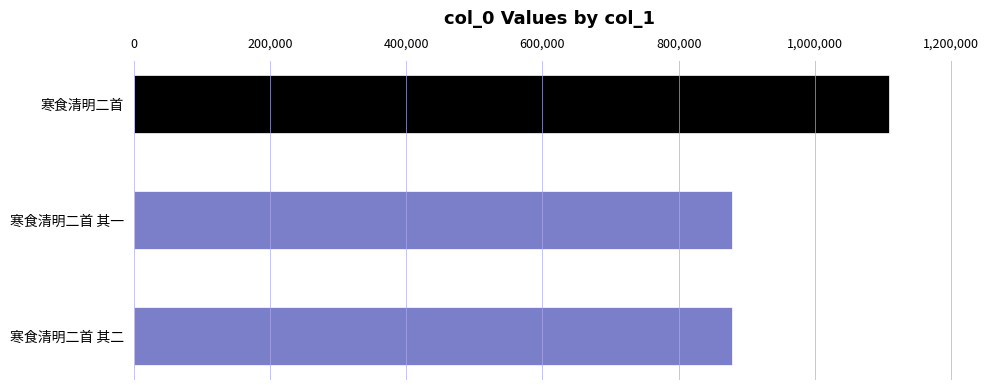

What is the minimum value shown in the chart?

877855